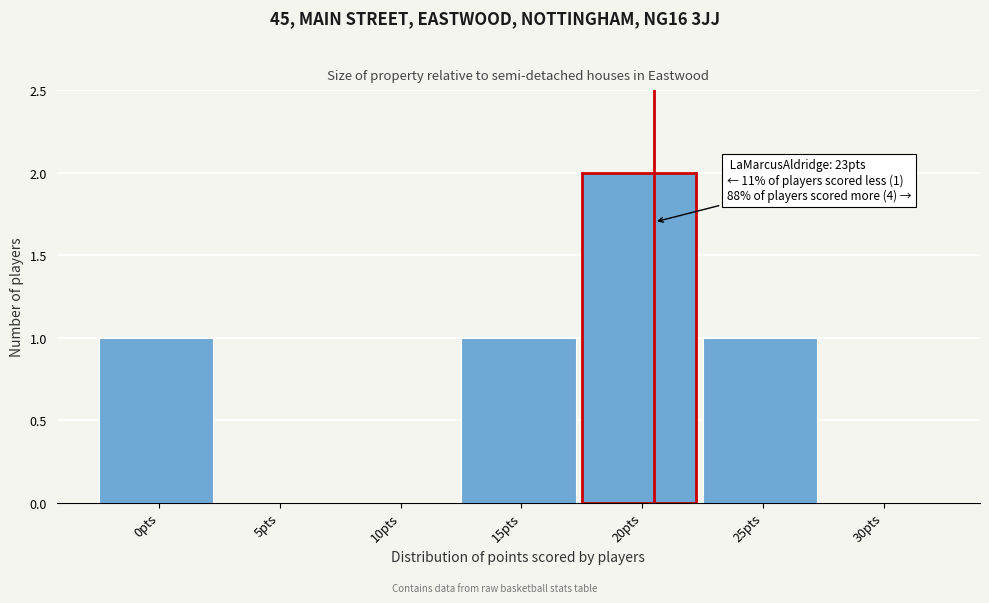

The value at 10pts is 1. True or false?

False